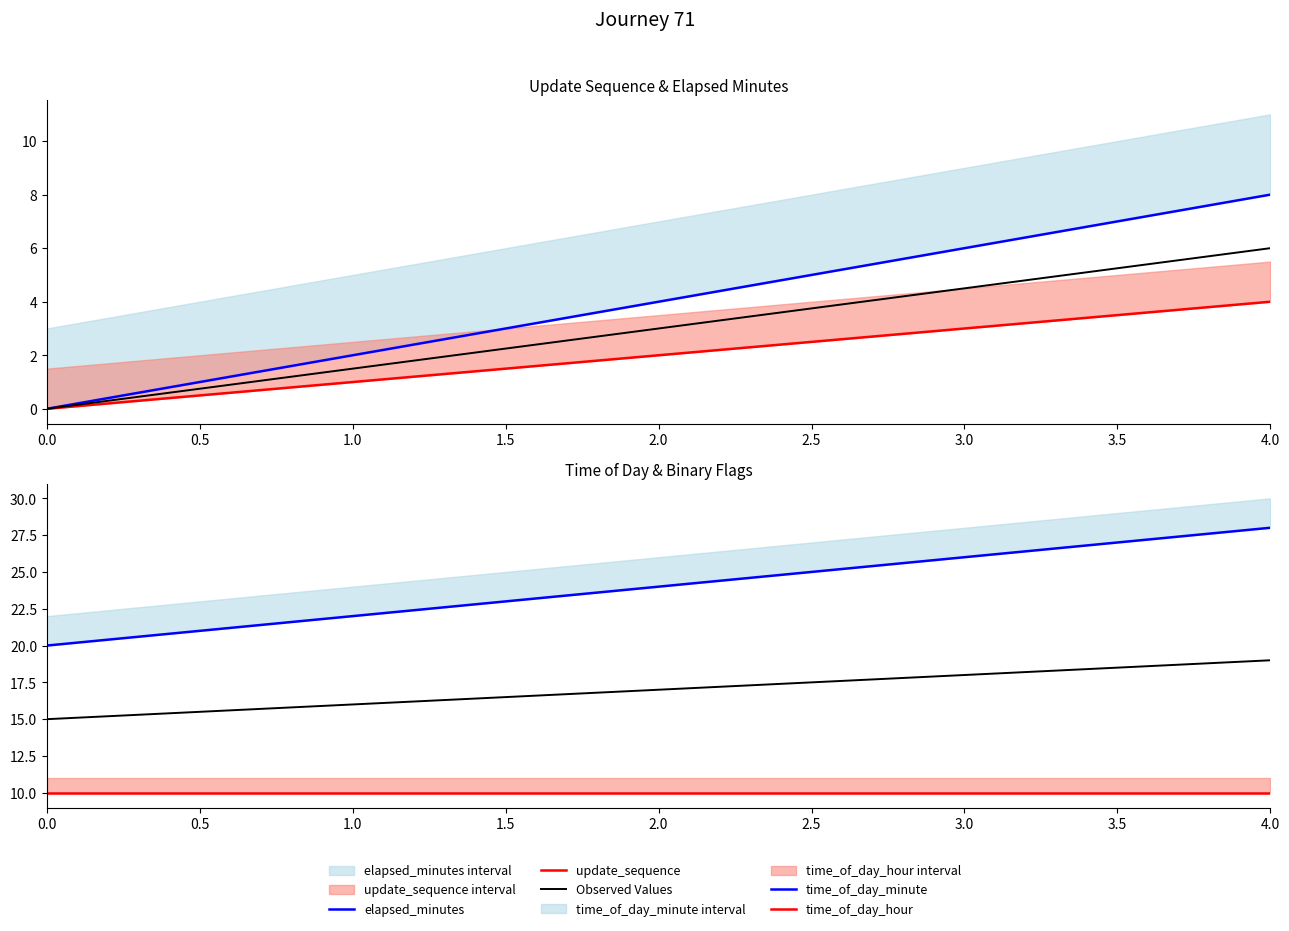

What is the difference between the maximum and minimum values in the time_of_day_minute series?

8